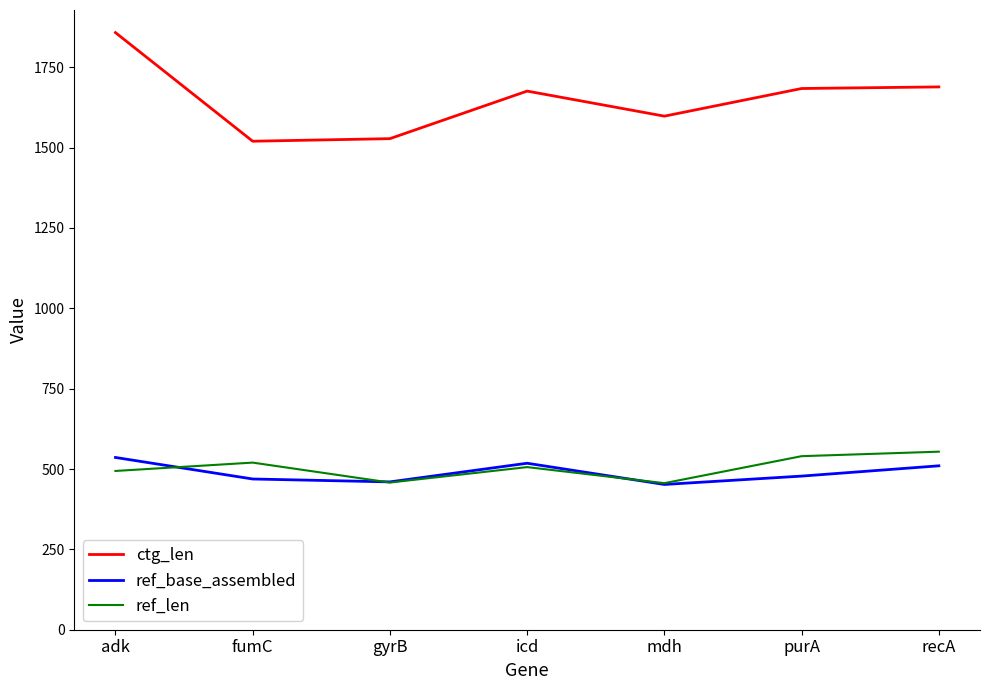

Which series has the widest spread of values?

ctg_len